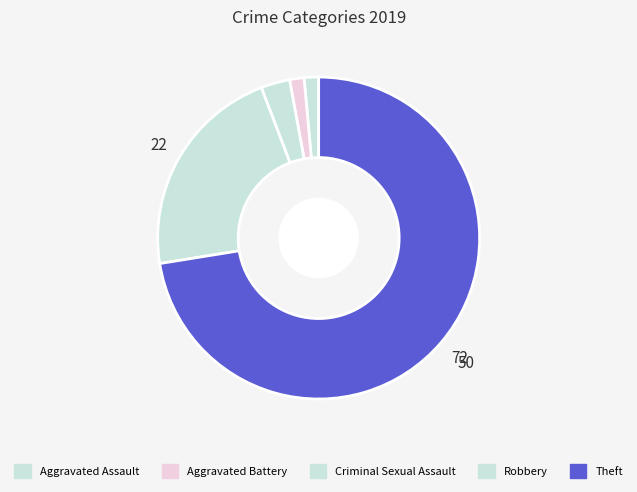

Rank the categories by value from lowest to highest.

Aggravated Assault, Aggravated Battery, Criminal Sexual Assault, Robbery, Theft